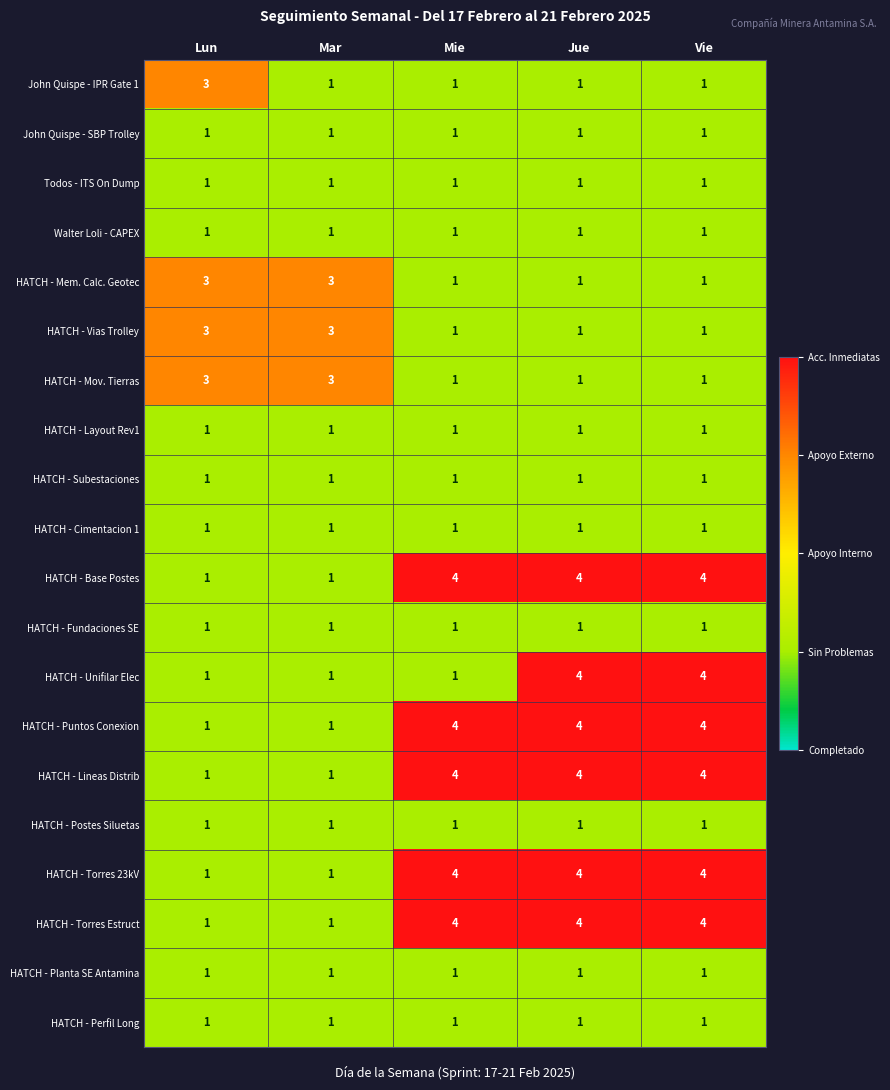

At how many categories does at least one series exceed 1?

5